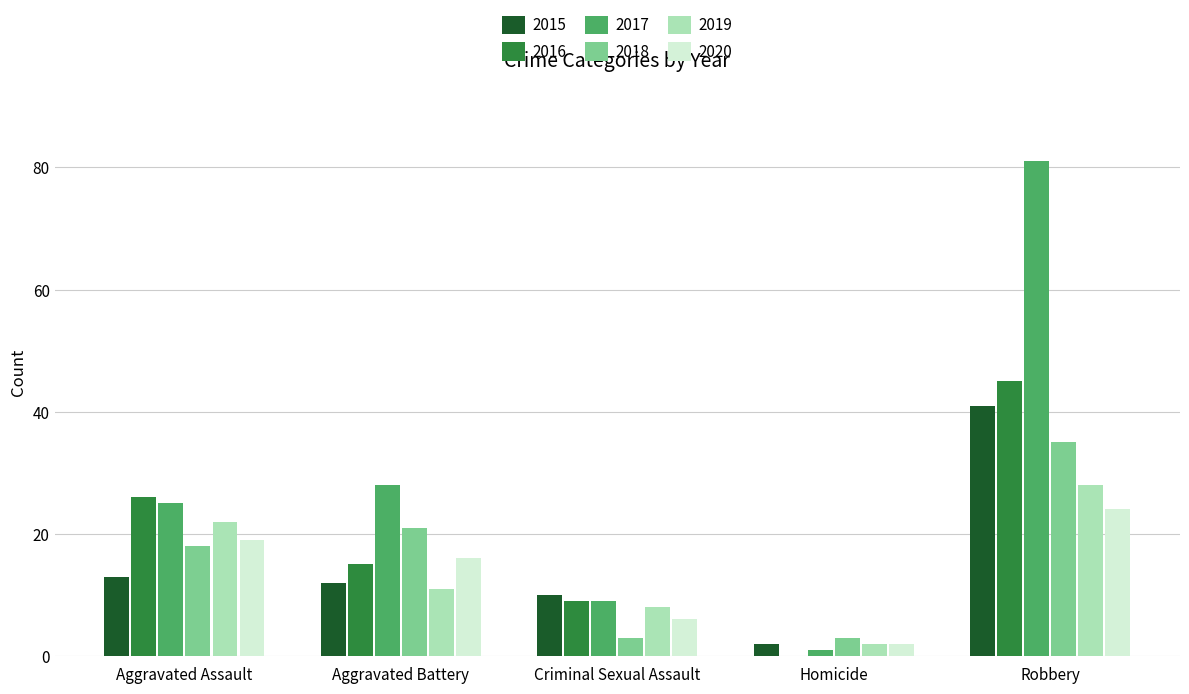

What is the highest value of the 2015 series?

41